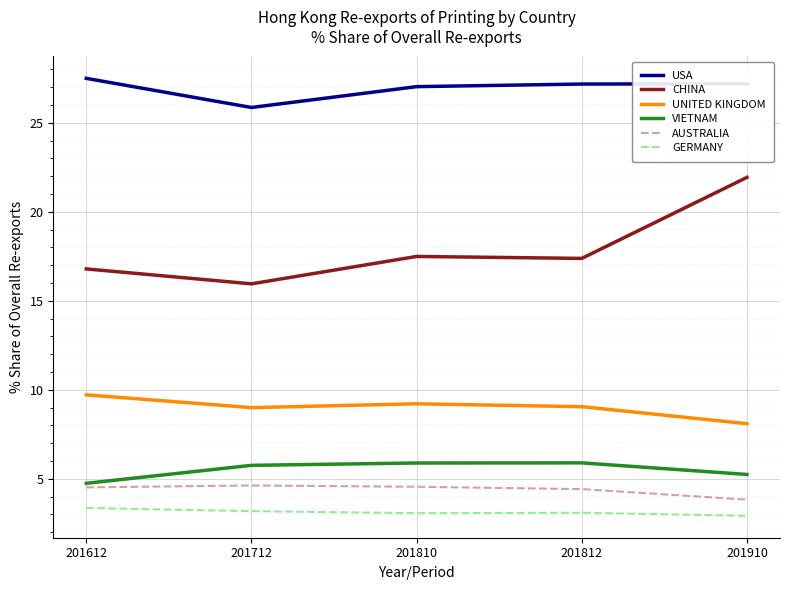

Is it true that UNITED KINGDOM equals 9.7 at 201612?

True